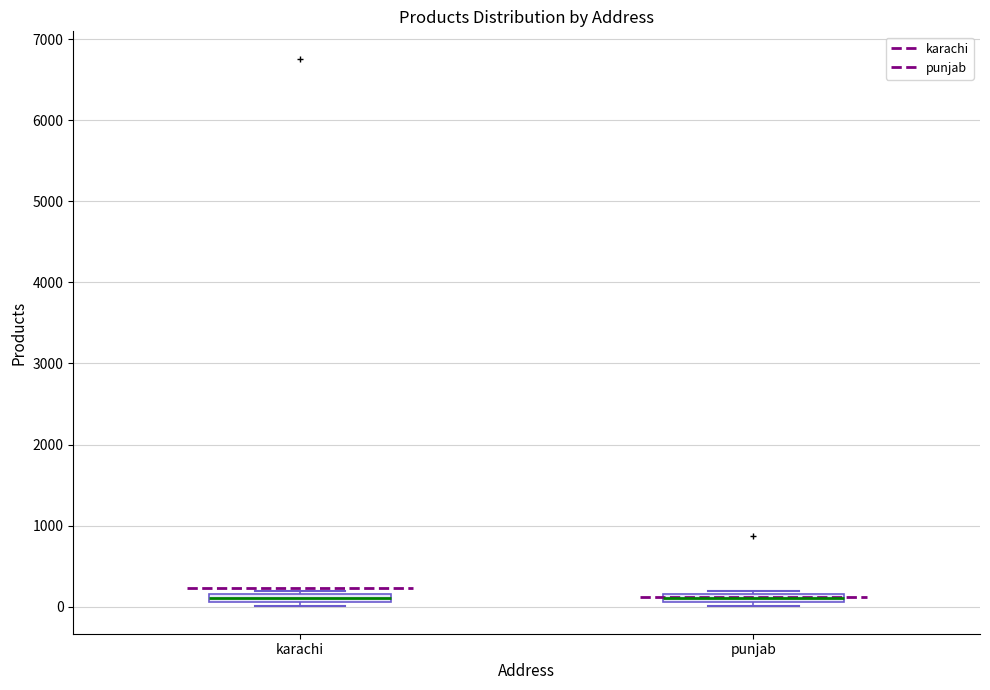

Where is the lower edge of the box for punjab on the y-axis? The values are not printed on the chart, so give them approximately, as read against the axis.

100